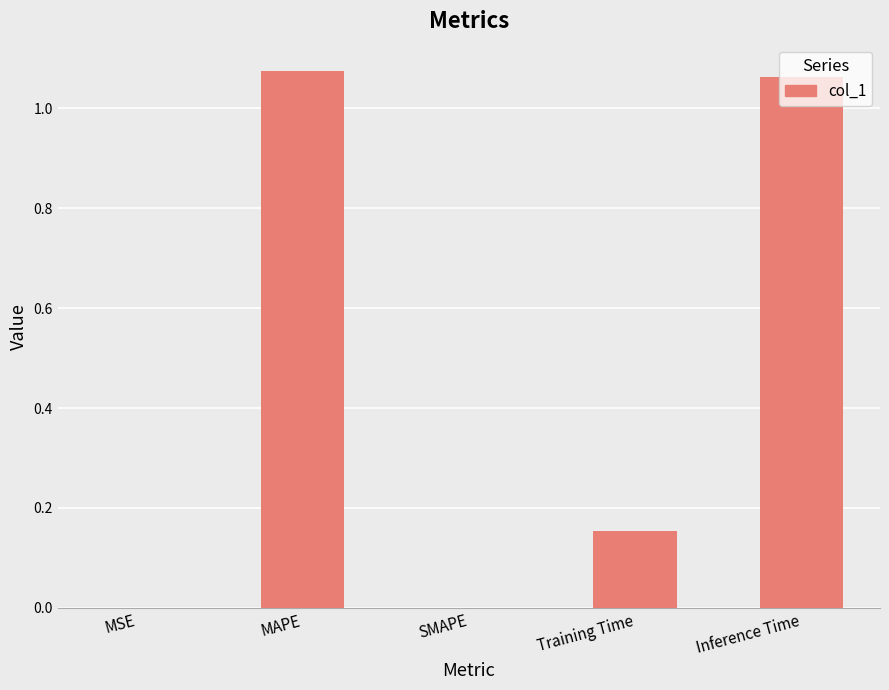

What is the sum of all values?

2.3